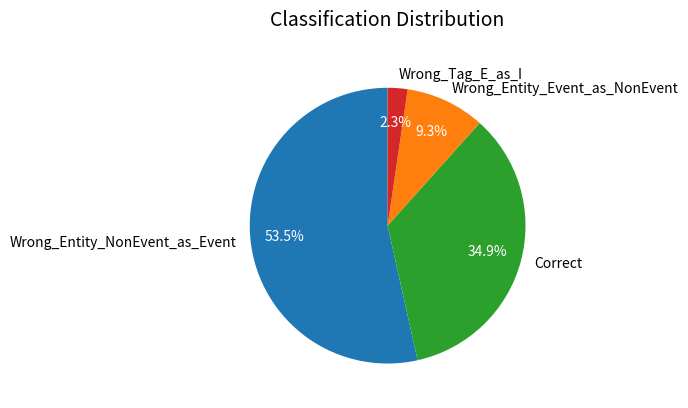

Rank the categories by value from lowest to highest.

Wrong_Tag_E_as_I, Wrong_Entity_Event_as_NonEvent, Correct, Wrong_Entity_NonEvent_as_Event